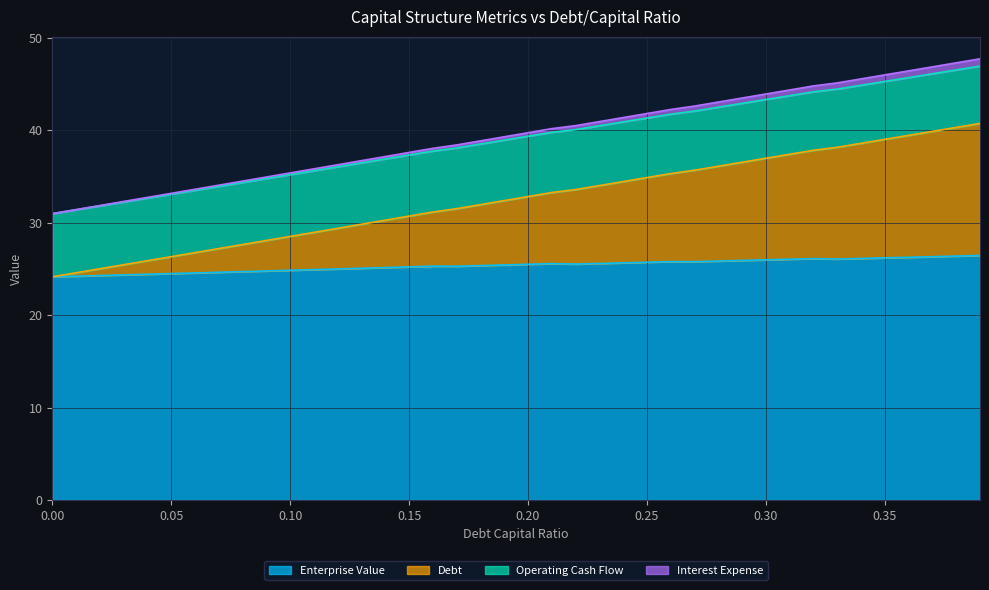

What is the lowest value of the Enterprise Value series?

24.2